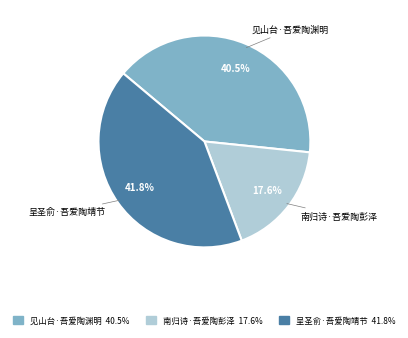

What is the largest slice in the pie chart?

呈圣俞·吾爱陶靖节